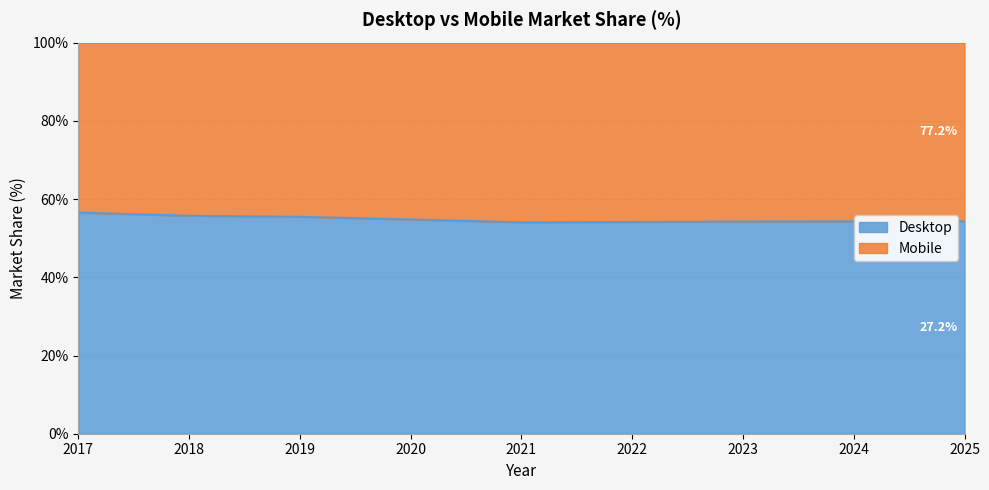

True or false: there are more than 2 points higher than both neighbors.

False